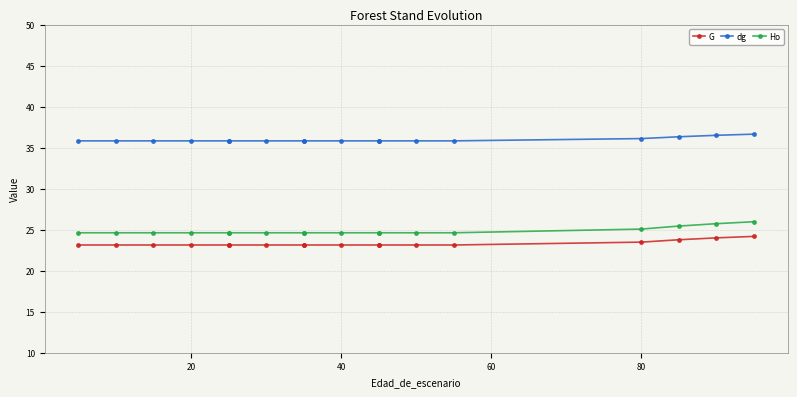

What is the minimum value for dg?

35.8